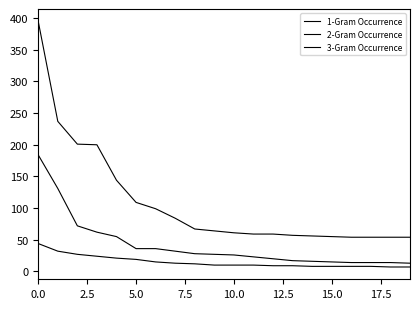

How many lines are shown in the chart?

3